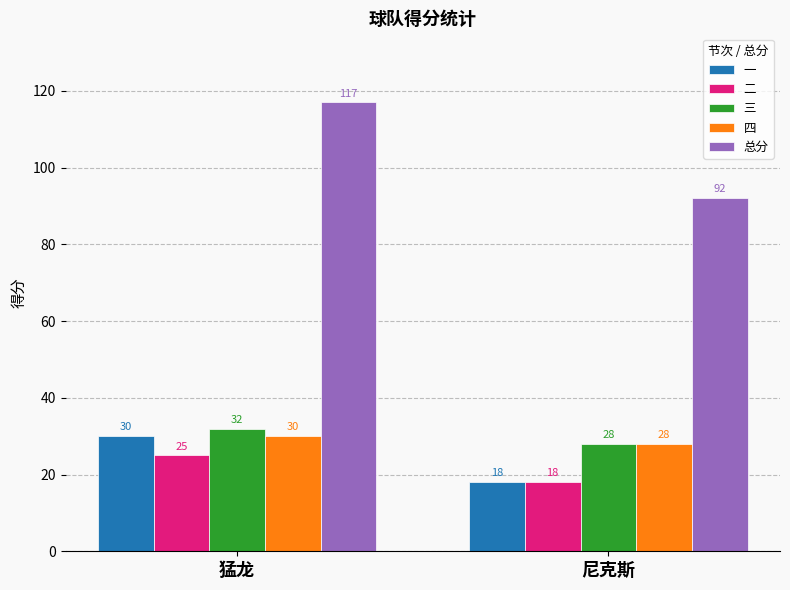

Reading right to left, what are all the values shown in this chart?

一: 18	30
二: 18	25
三: 28	32
四: 28	30
总分: 92	117